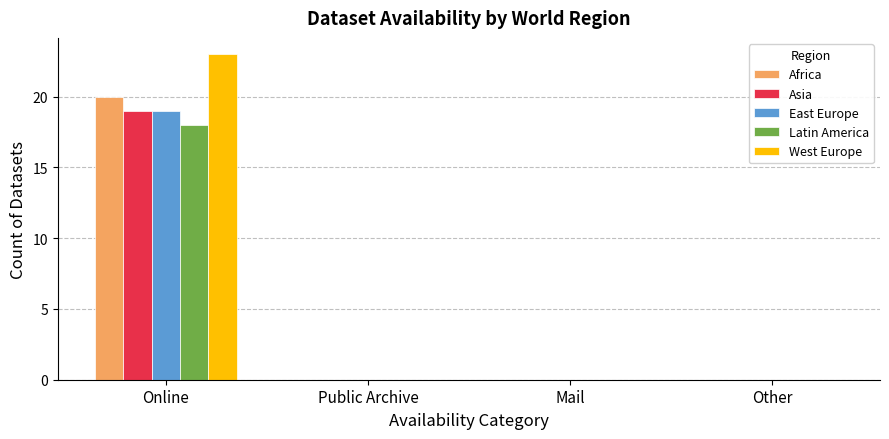

Which category has the highest value in the West Europe series?

Online